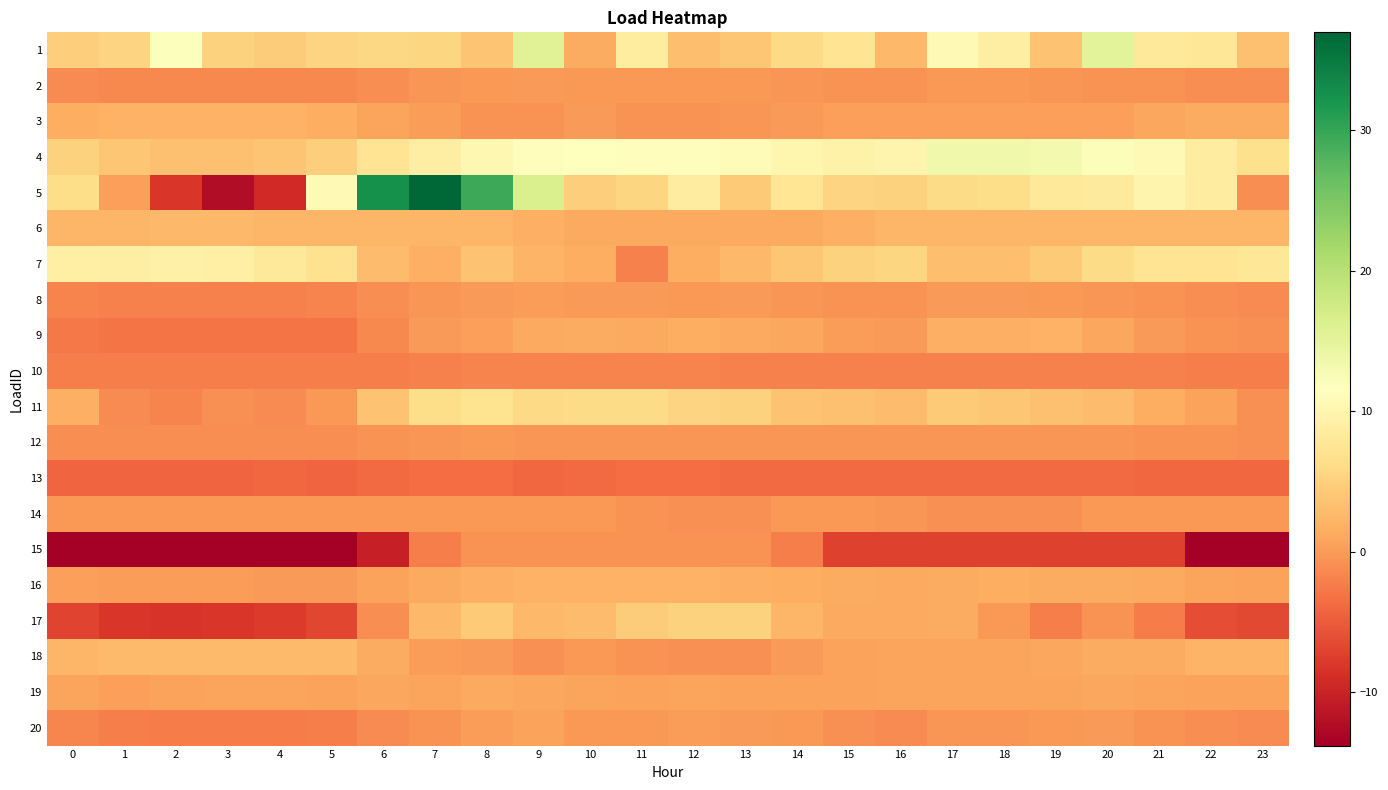

Reading left to right, extract all data points from this chart.

1: 0=4.7	1=5.3	2=11.9	3=5.2	4=4.6	5=5.4	6=5.7	7=5.6	8=3.8	9=15.7	10=1.4	11=8.5	12=3.2	13=4.0	14=5.9	15=7.4	16=2.5	17=10.6	18=9.0	19=3.6	20=15.3	21=7.9	22=7.7	23=3.3
2: 0=-1.2	1=-1.3	2=-1.4	3=-1.4	4=-1.5	5=-1.3	6=-1.0	7=-0.4	8=-0.1	9=-0.0	10=-0.2	11=-0.1	12=-0.2	13=-0.2	14=-0.4	15=-0.6	16=-0.6	17=-0.2	18=-0.3	19=-0.3	20=-0.5	21=-0.7	22=-0.9	23=-1.1
3: 0=1.6	1=2.0	2=2.0	3=2.0	4=2.0	5=1.6	6=0.7	7=0.1	8=-0.5	9=-0.5	10=-0.0	11=-0.6	12=-0.6	13=-0.4	14=-0.1	15=0.3	16=0.5	17=0.5	18=0.5	19=0.5	20=0.5	21=1.0	22=1.5	23=1.5
4: 0=5.2	1=4.0	2=3.4	3=3.3	4=3.8	5=4.7	6=7.3	7=8.9	8=10.3	9=11.3	10=11.4	11=11.2	12=11.3	13=11.1	14=10.1	15=9.6	16=9.9	17=13.4	18=13.4	19=13.0	20=12.0	21=10.7	22=8.7	23=6.7
5: 0=6.4	1=0.4	2=-8.1	3=-12.3	4=-9.2	5=10.7	6=32.5	7=37.0	8=29.5	9=16.3	10=4.7	11=5.6	12=8.7	13=4.4	14=7.5	15=5.3	16=5.2	17=6.2	18=6.3	19=7.8	20=8.4	21=9.9	22=8.7	23=-1.0
6: 0=2.4	1=2.5	2=2.5	3=2.5	4=2.5	5=2.4	6=2.4	7=2.3	8=2.3	9=1.8	10=1.2	11=1.2	12=1.2	13=1.2	14=1.2	15=1.8	16=2.3	17=2.3	18=2.3	19=2.3	20=2.3	21=2.4	22=2.4	23=2.4
7: 0=9.2	1=9.0	2=9.2	3=9.0	4=8.0	5=7.0	6=3.0	7=1.9	8=3.6	9=2.2	10=1.5	11=-2.0	12=1.5	13=2.5	14=4.0	15=5.1	16=5.5	17=3.2	18=3.2	19=4.3	20=6.1	21=7.3	22=7.4	23=7.7
8: 0=-1.8	1=-2.0	2=-2.0	3=-2.0	4=-1.9	5=-1.9	6=-1.1	7=-0.3	8=0.0	9=0.2	10=0.0	11=-0.1	12=-0.1	13=-0.1	14=-0.4	15=-0.7	16=-0.7	17=-0.1	18=-0.1	19=-0.1	20=-0.3	21=-0.7	22=-1.0	23=-1.3
9: 0=-2.7	1=-3.1	2=-2.9	3=-3.0	4=-3.0	5=-3.0	6=-1.3	7=-0.1	8=0.5	9=1.1	10=1.3	11=1.2	12=1.6	13=1.1	14=1.1	15=0.2	16=0.1	17=1.7	18=1.8	19=1.9	20=1.0	21=0.1	22=-0.5	23=-0.9
10: 0=-2.2	1=-2.2	2=-2.2	3=-2.2	4=-2.2	5=-2.2	6=-2.1	7=-1.9	8=-1.9	9=-1.8	10=-1.8	11=-1.8	12=-1.8	13=-1.9	14=-1.9	15=-1.9	16=-2.0	17=-2.1	18=-2.1	19=-2.1	20=-2.1	21=-2.1	22=-2.2	23=-2.2
11: 0=1.8	1=-1.1	2=-1.8	3=-0.8	4=-1.3	5=-0.2	6=3.5	7=6.3	8=7.1	9=5.9	10=6.0	11=6.1	12=5.2	13=5.1	14=3.6	15=3.4	16=3.0	17=4.3	18=3.9	19=3.3	20=2.9	21=1.7	22=0.5	23=-0.8
12: 0=-1.0	1=-1.0	2=-1.1	3=-1.0	4=-1.0	5=-0.9	6=-0.6	7=-0.4	8=-0.3	9=-0.3	10=-0.5	11=-0.4	12=-0.4	13=-0.4	14=-0.5	15=-0.5	16=-0.4	17=-0.3	18=-0.4	19=-0.5	20=-0.4	21=-0.5	22=-0.7	23=-0.8
13: 0=-4.2	1=-4.2	2=-4.2	3=-4.2	4=-4.0	5=-4.1	6=-3.7	7=-3.6	8=-3.6	9=-4.0	10=-3.7	11=-3.6	12=-3.6	13=-3.8	14=-3.7	15=-3.7	16=-3.8	17=-3.8	18=-3.8	19=-3.7	20=-3.7	21=-4.0	22=-4.0	23=-4.0
14: 0=-0.1	1=-0.1	2=-0.1	3=-0.1	4=-0.1	5=-0.1	6=-0.1	7=-0.1	8=-0.1	9=-0.1	10=-0.1	11=-0.7	12=-0.8	13=-0.8	14=-0.1	15=-0.1	16=-0.3	17=-0.9	18=-0.9	19=-0.9	20=-0.2	21=-0.2	22=-0.2	23=-0.2
15: 0=-13.8	1=-13.8	2=-13.8	3=-13.8	4=-13.8	5=-13.8	6=-10.4	7=-2.2	8=-0.6	9=-0.6	10=-0.6	11=-0.6	12=-0.6	13=-0.6	14=-2.3	15=-7.2	16=-7.2	17=-7.2	18=-7.2	19=-7.2	20=-7.2	21=-7.2	22=-13.6	23=-13.6
16: 0=0.3	1=0.2	2=0.1	3=0.1	4=-0.1	5=0.0	6=0.6	7=1.2	8=1.7	9=2.0	10=1.9	11=1.9	12=1.9	13=1.8	14=1.6	15=1.3	16=1.2	17=1.4	18=1.5	19=1.4	20=1.3	21=1.1	22=0.8	23=0.5
17: 0=-7.0	1=-8.1	2=-8.3	3=-8.2	4=-7.8	5=-6.8	6=-1.0	7=2.5	8=4.3	9=2.5	10=2.9	11=4.5	12=5.1	13=5.0	14=2.3	15=1.2	16=1.2	17=1.4	18=-0.3	19=-2.2	20=-0.6	21=-2.3	22=-6.2	23=-6.5
18: 0=2.3	1=2.8	2=2.8	3=2.8	4=2.8	5=2.8	6=1.4	7=0.2	8=-0.0	9=-0.7	10=-0.2	11=-0.6	12=-0.7	13=-0.7	14=-0.0	15=0.5	16=0.7	17=0.7	18=0.7	19=0.9	20=1.4	21=1.4	22=2.1	23=2.1
19: 0=0.7	1=0.5	2=0.7	3=0.7	4=0.7	5=0.7	6=0.9	7=0.8	8=1.1	9=0.9	10=0.7	11=0.7	12=0.8	13=0.6	14=0.6	15=0.6	16=0.8	17=0.8	18=0.7	19=0.8	20=0.9	21=0.7	22=0.5	23=0.7
20: 0=-1.7	1=-2.2	2=-2.3	3=-2.3	4=-2.3	5=-2.2	6=-1.1	7=-0.5	8=0.2	9=0.6	10=-0.3	11=-0.2	12=0.1	13=0.0	14=-0.2	15=-0.8	16=-1.1	17=-0.4	18=-0.4	19=-0.2	20=-0.1	21=-0.6	22=-1.0	23=-1.2